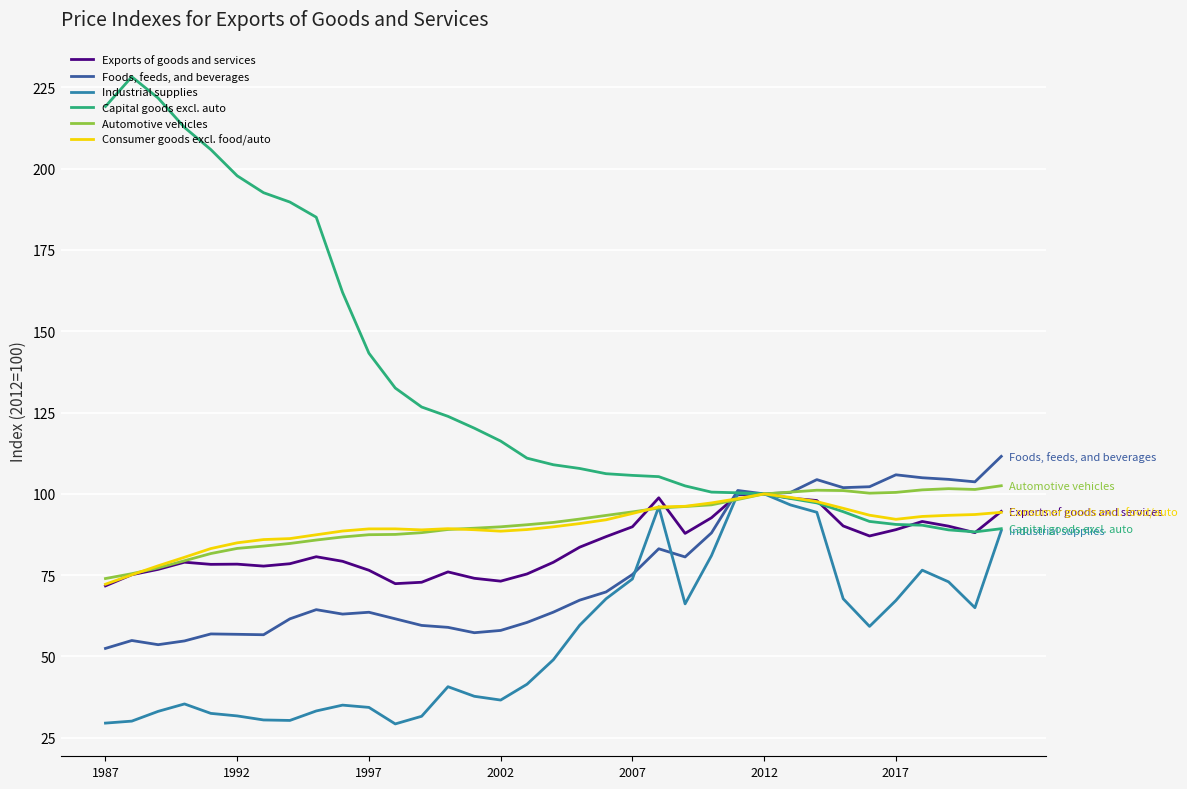

Which series has the largest total across all categories?

Capital goods excl. auto